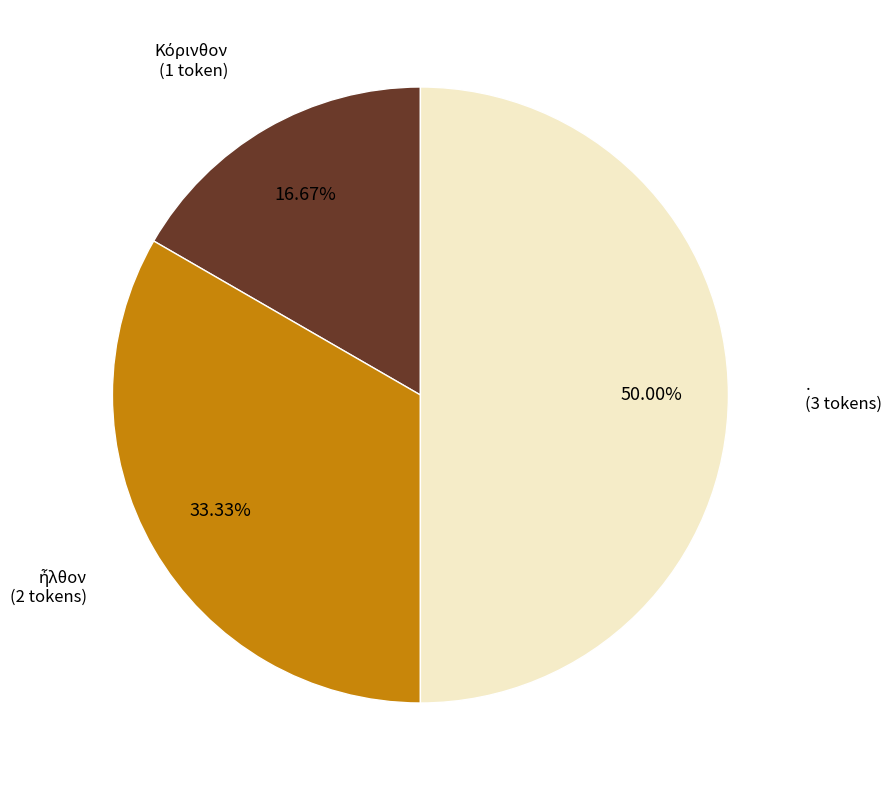

How many segments does this pie chart have?

3